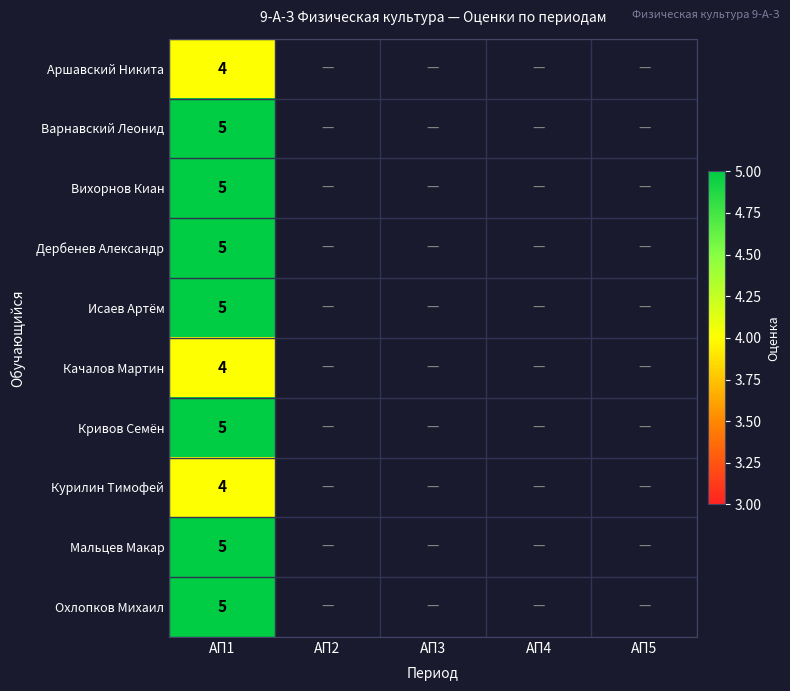

What is the smallest value displayed?

4.0